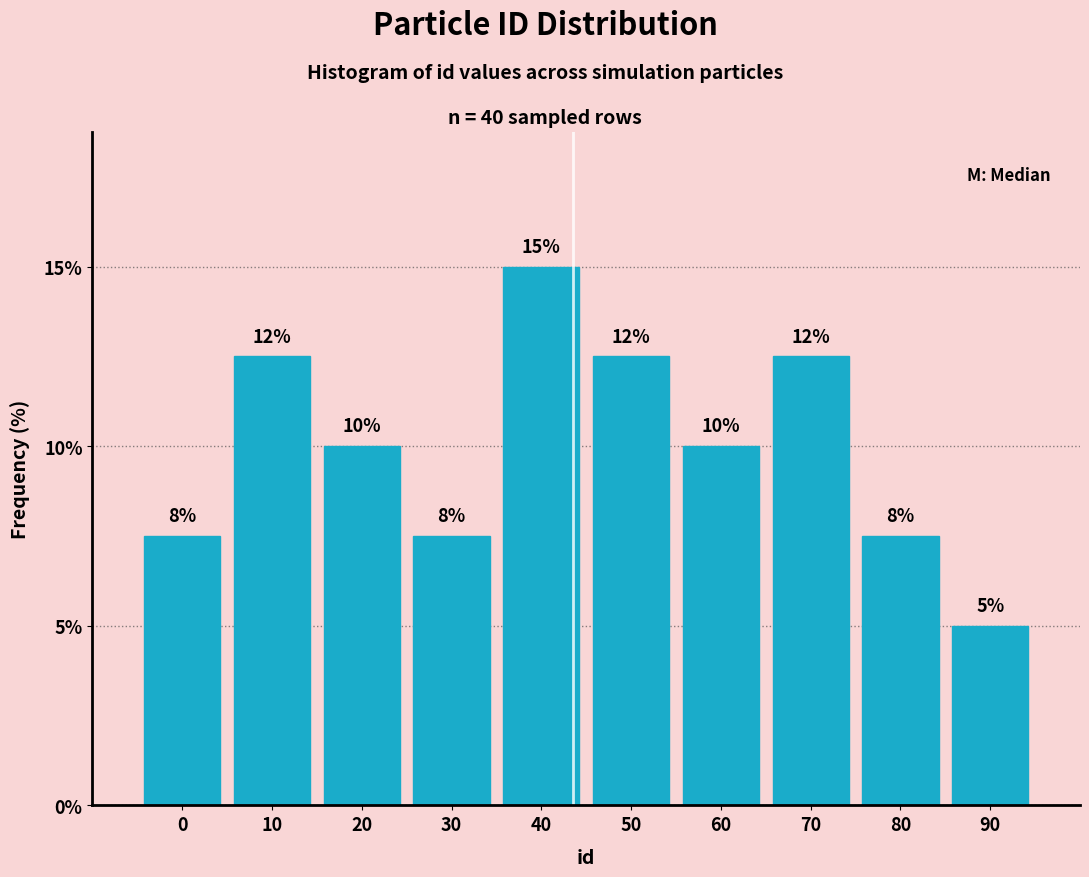

Are the bars horizontal?

No